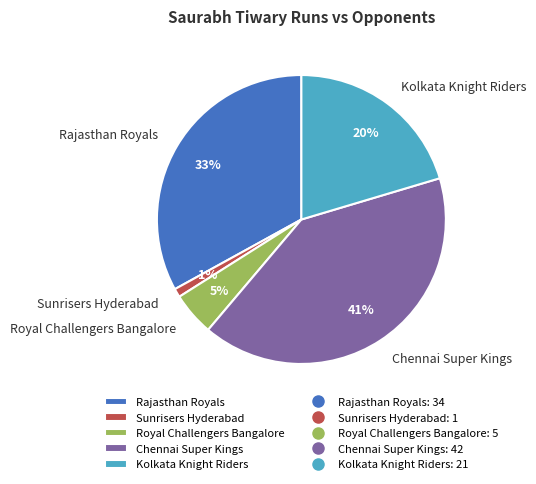

To the nearest percent, what is the combined percentage of Royal Challengers Bangalore and Chennai Super Kings?

46%